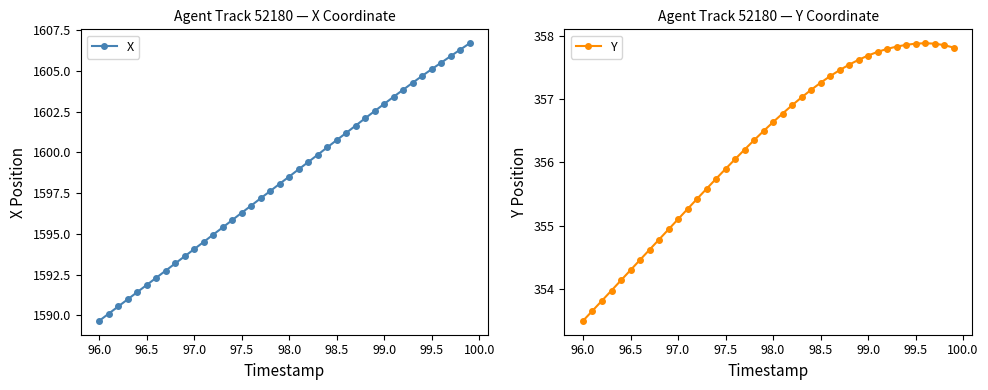

What is the value of the X point at the 32nd from the left?

1603.4